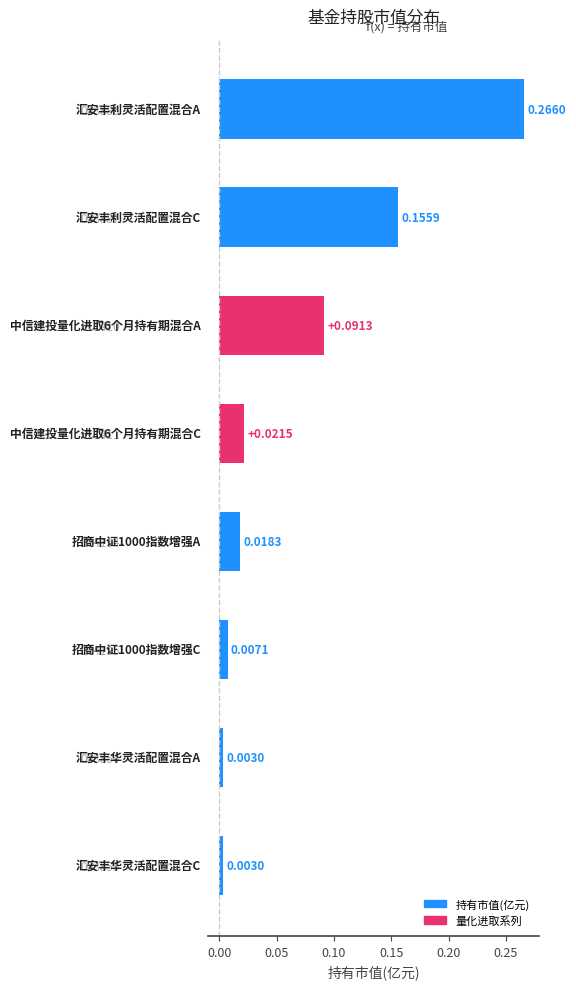

Are the bars grouped side by side (vs. stacked)?

No